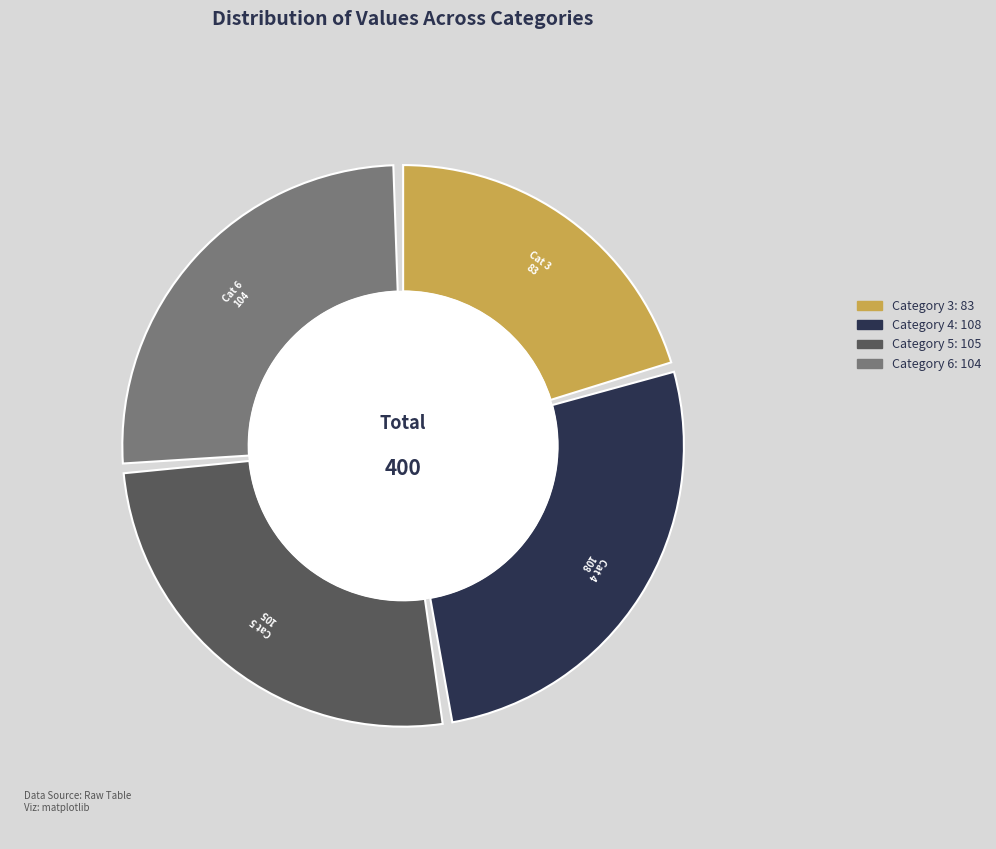

The 5 slice represents 33% of the pie. True or false?

False